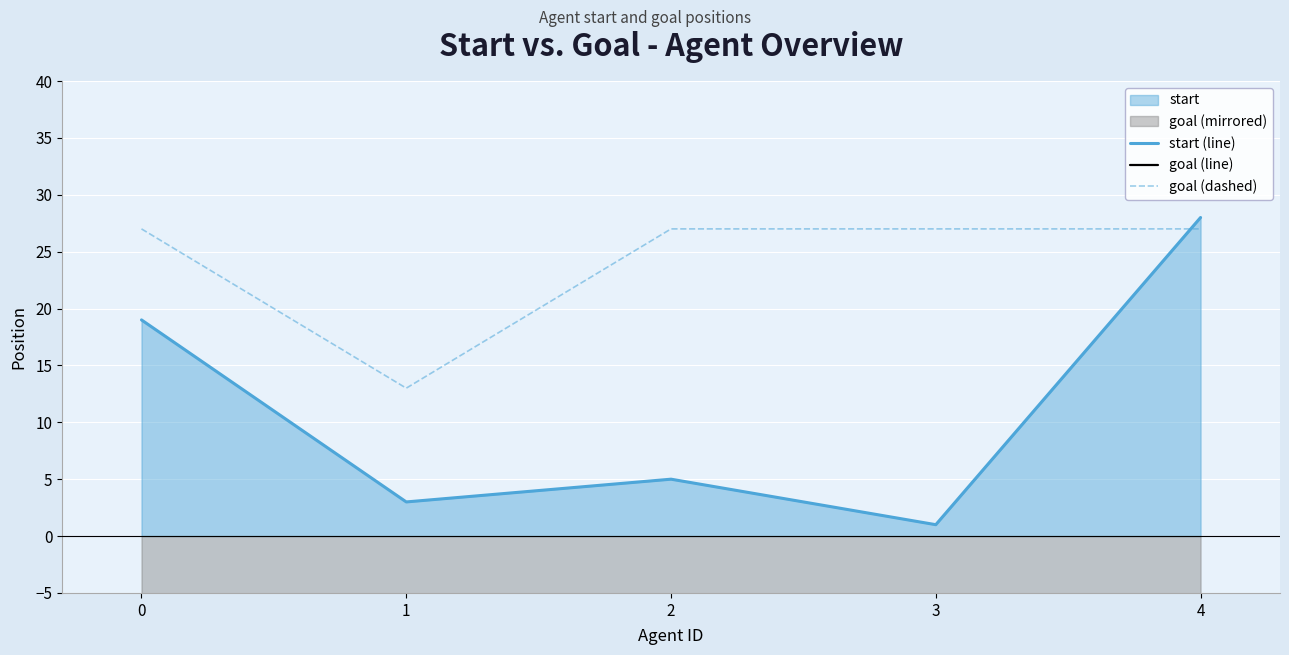

Reading left to right, what are all the values shown in this chart?

start (line): 0=19	1=3	2=5	3=1	4=28
goal (line): 0=-27	1=-13	2=-27	3=-27	4=-27
goal (dashed): 0=27	1=13	2=27	3=27	4=27